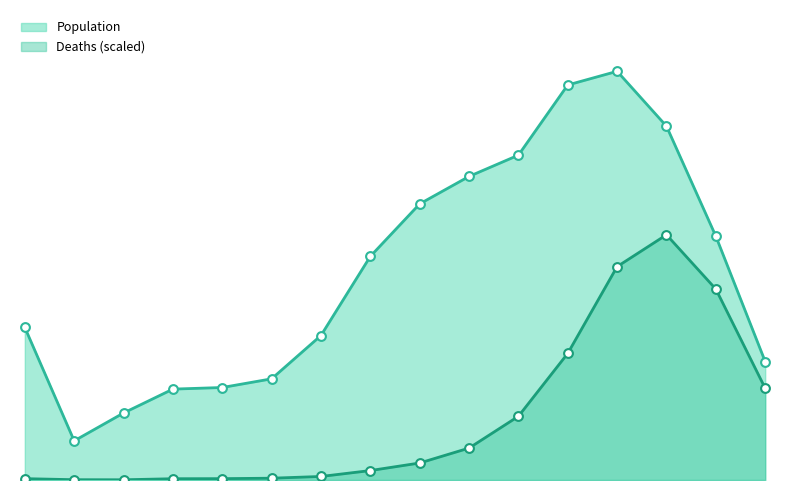

What is the total value across all series at 30-34?

2803.7